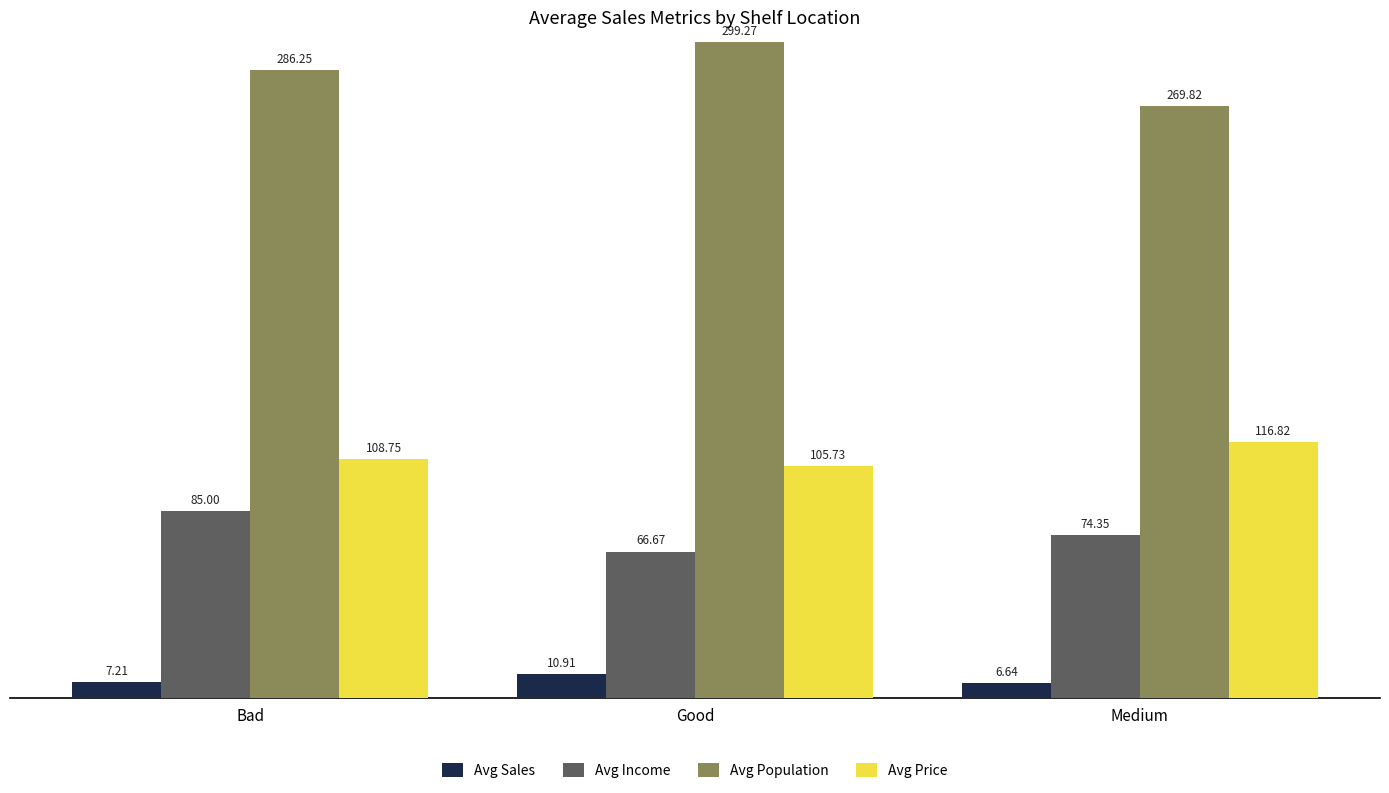

What is the label of the 2nd bar from the left?

Good